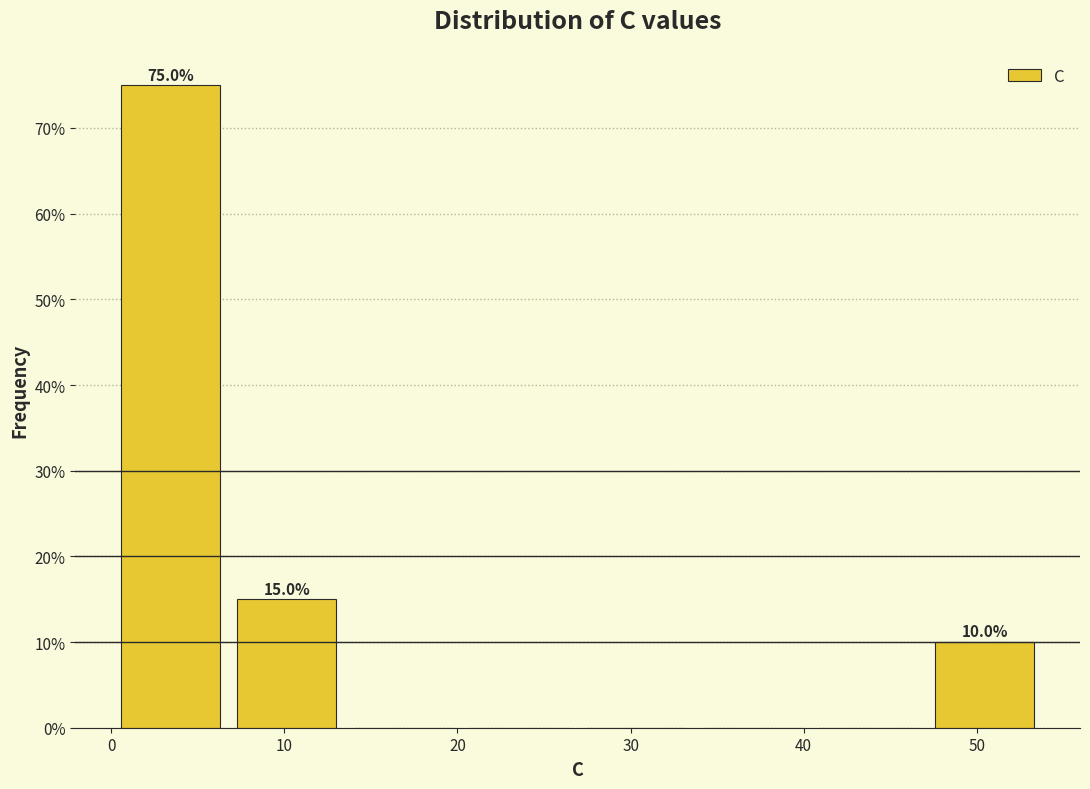

Over which range of the x-axis is the bar tallest?

0 to 7